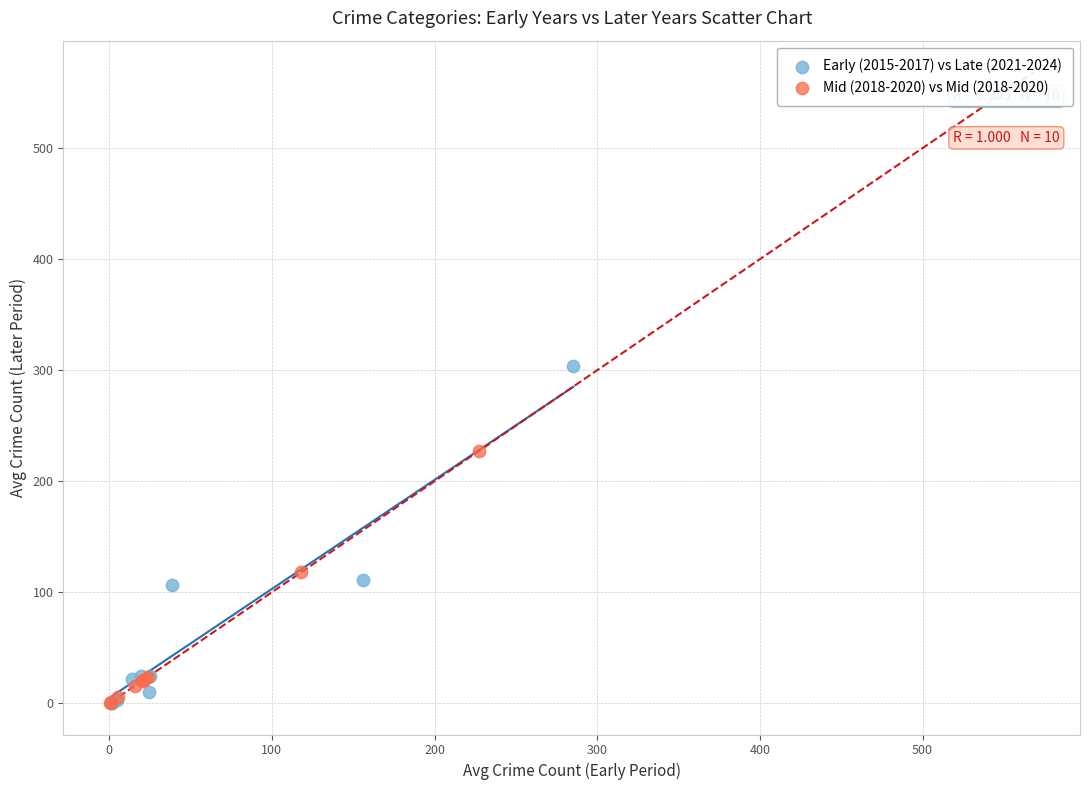

Which series contains the highest Y value?

Early (2015-2017) vs Late (2021-2024)